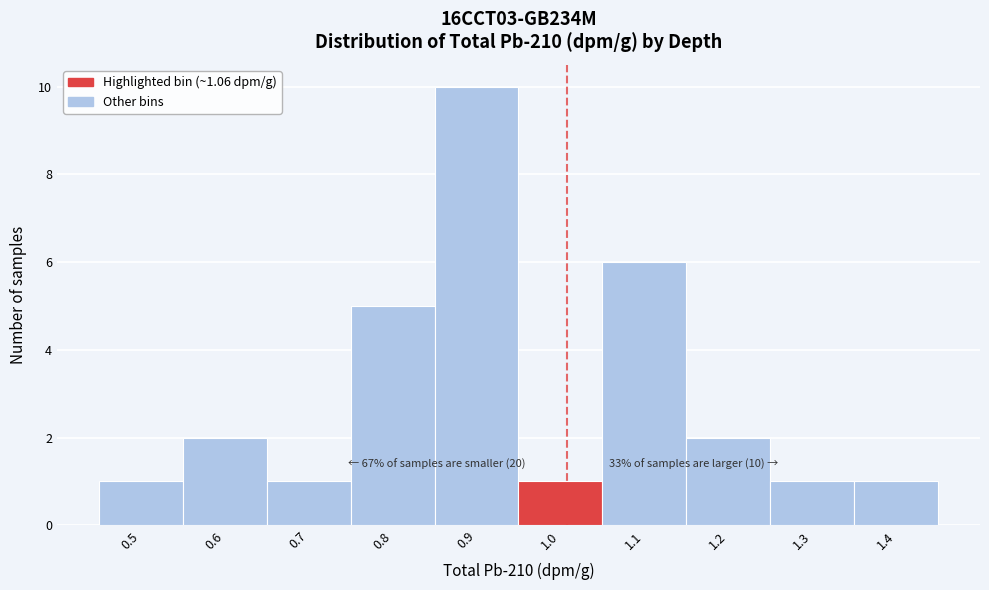

Reading right to left, list all the values displayed in this chart.

1.4=1	1.3=1	1.2=2	1.1=6	1.0=1	0.9=10	0.8=5	0.7=1	0.6=2	0.5=1